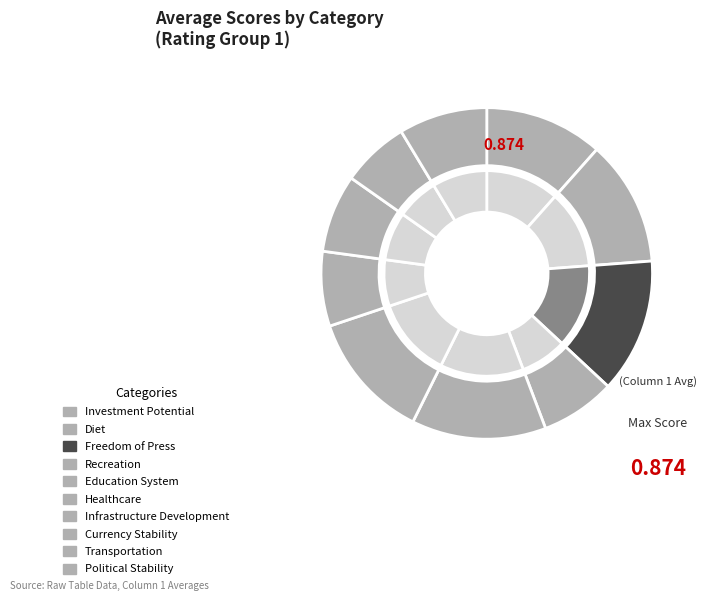

What percentage is the Currency Stability slice, to the nearest percent?

8%